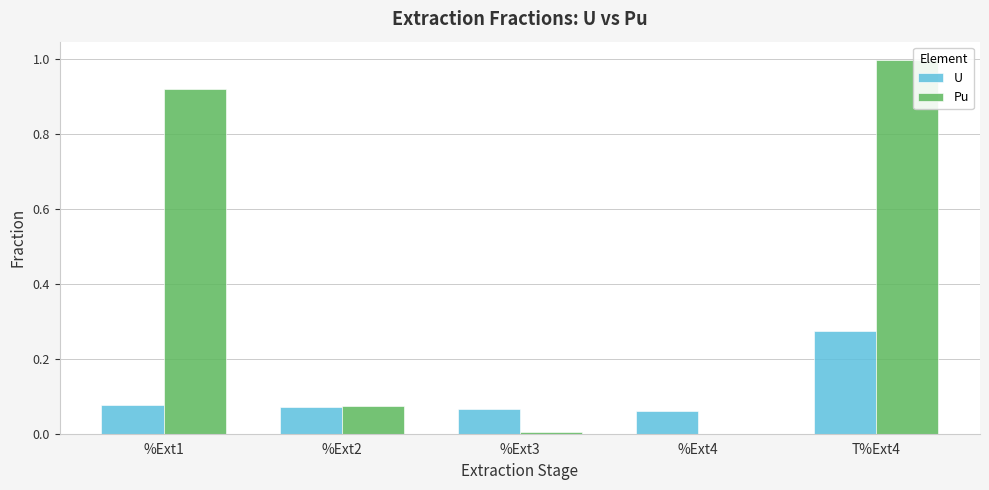

Which series has the largest total across all categories?

Pu